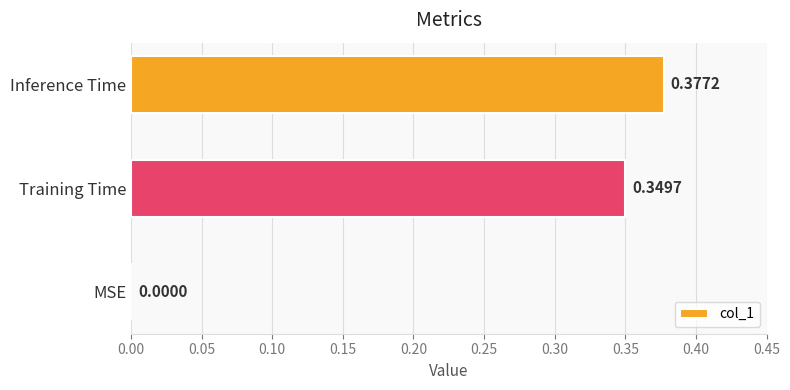

Which label corresponds to the largest value in the chart?

Inference Time